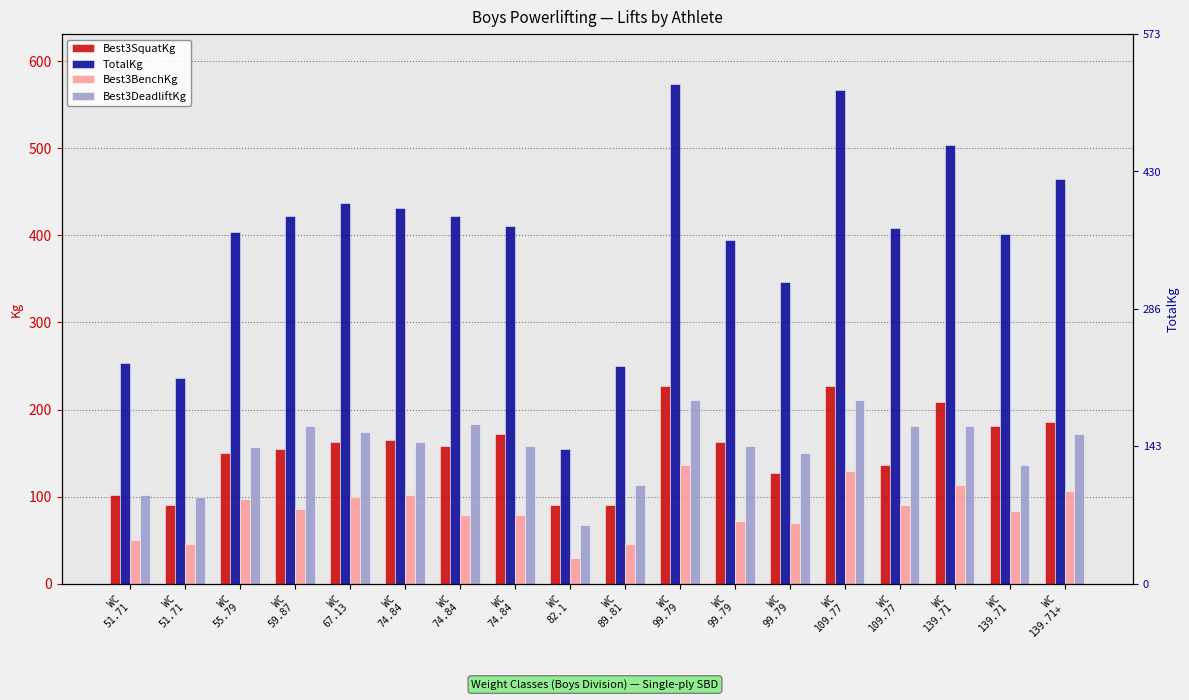

Reading right to left, transcribe all the data shown in this chart.

Best3SquatKg: 186.0	181.4	208.7	136.1	226.8	127.0	163.3	226.8	90.7	90.7	172.4	158.8	165.6	163.3	154.2	149.7	90.7	102.1
TotalKg: 464.9	401.4	503.5	408.2	567.0	347.0	394.6	573.8	249.5	154.2	410.5	421.8	430.9	437.7	421.8	403.7	235.9	254.0
Best3BenchKg: 106.6	83.9	113.4	90.7	129.3	70.3	72.6	136.1	45.4	29.5	79.4	79.4	102.1	99.8	86.2	97.5	45.4	49.9
Best3DeadliftKg: 172.4	136.1	181.4	181.4	210.9	149.7	158.8	210.9	113.4	68.0	158.8	183.7	163.3	174.6	181.4	156.5	99.8	102.1